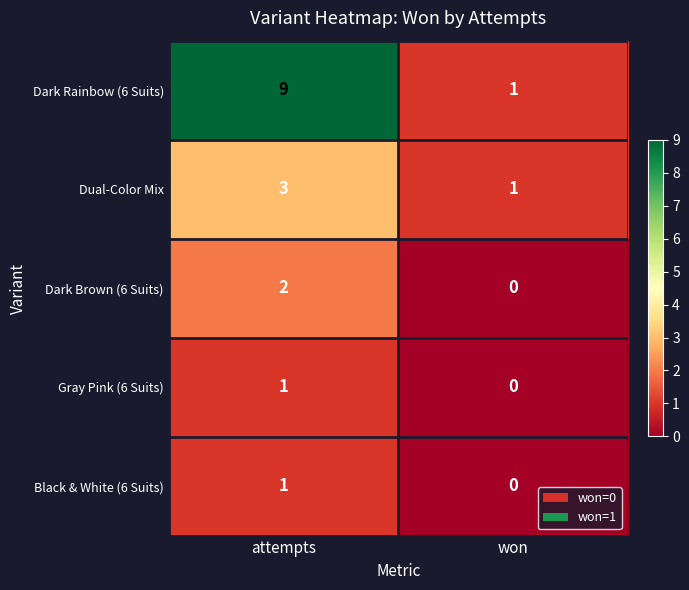

What is the sum of the Dark Rainbow (6 Suits) values at won and attempts?

10